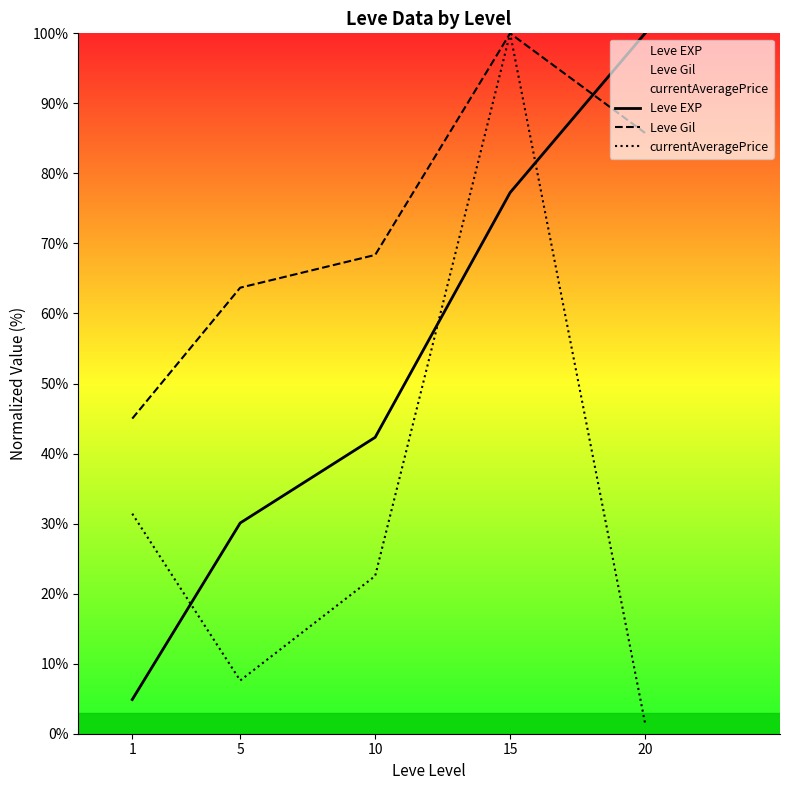

List the labels in order of Leve Gil value, smallest first.

1, 5, 10, 20, 15